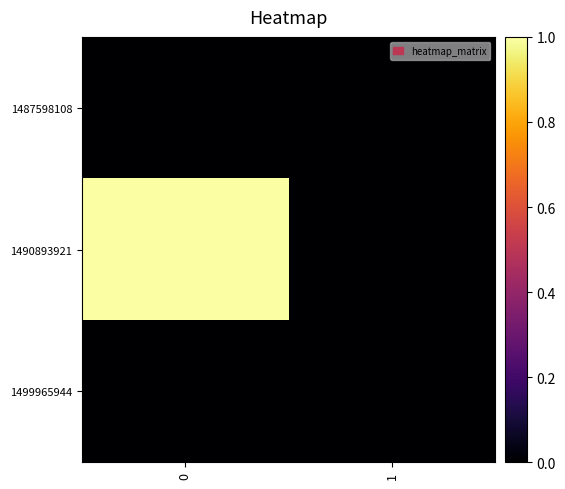

How many data points does each series have?

2